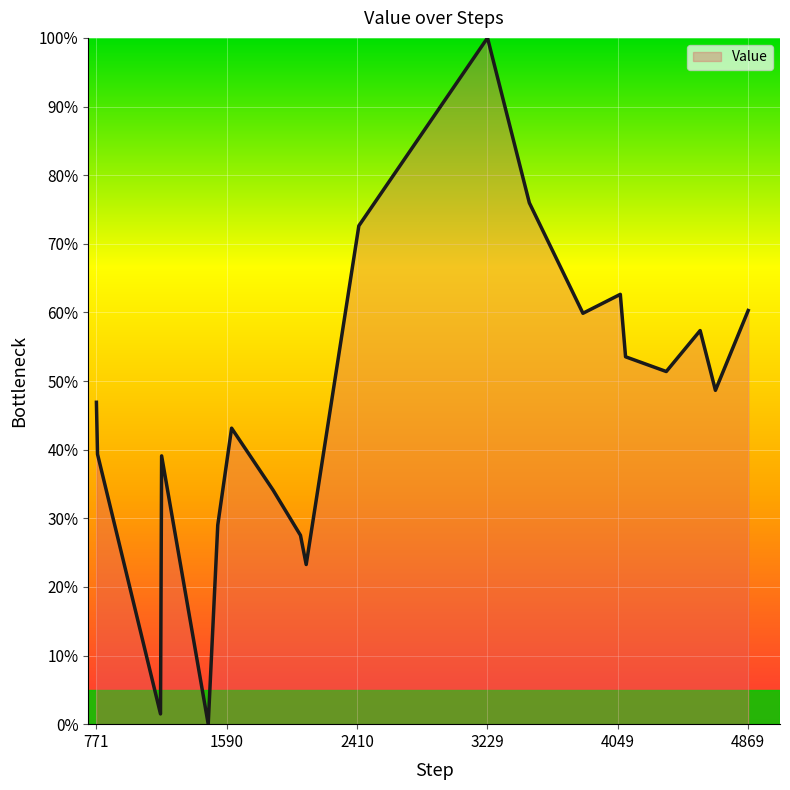

What is the maximum value shown in the chart?

100.0